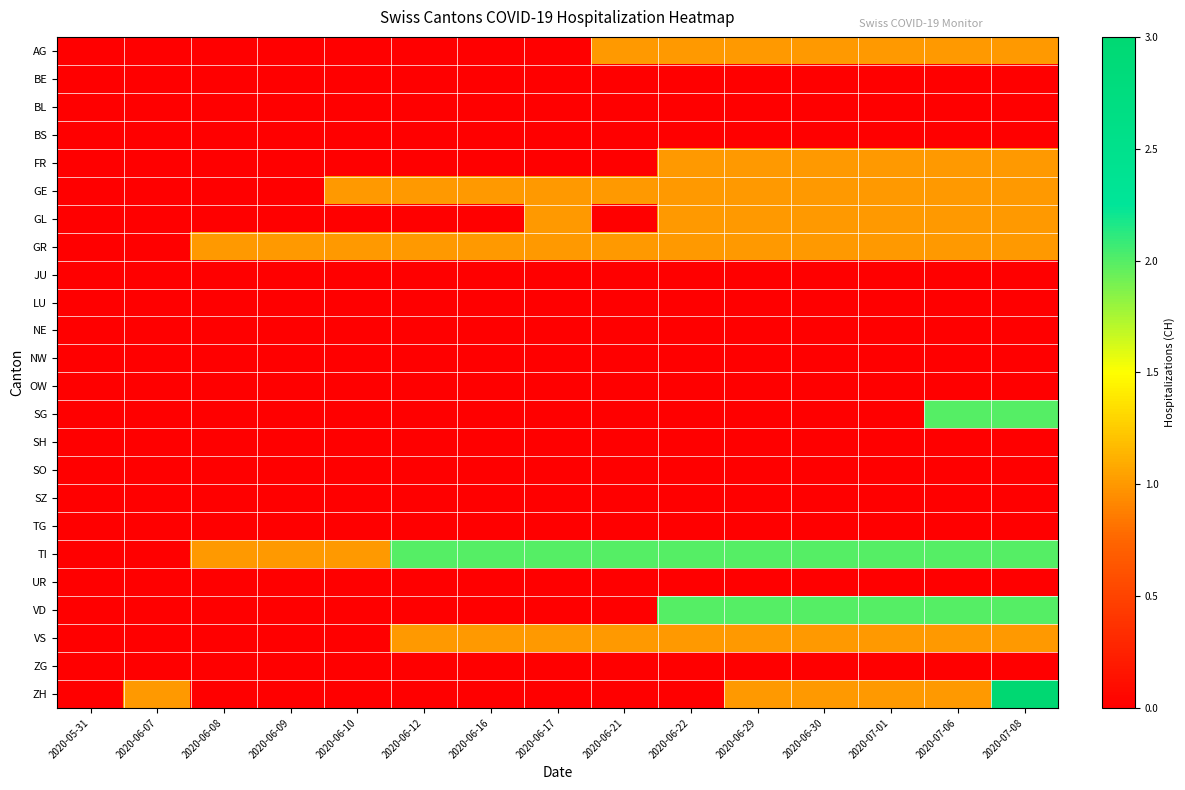

Rank the series at 2020-06-16 from lowest to highest value.

AG, BE, BL, BS, FR, GL, JU, LU, NE, NW, OW, SG, SH, SO, SZ, TG, UR, VD, ZG, ZH, GE, GR, VS, TI